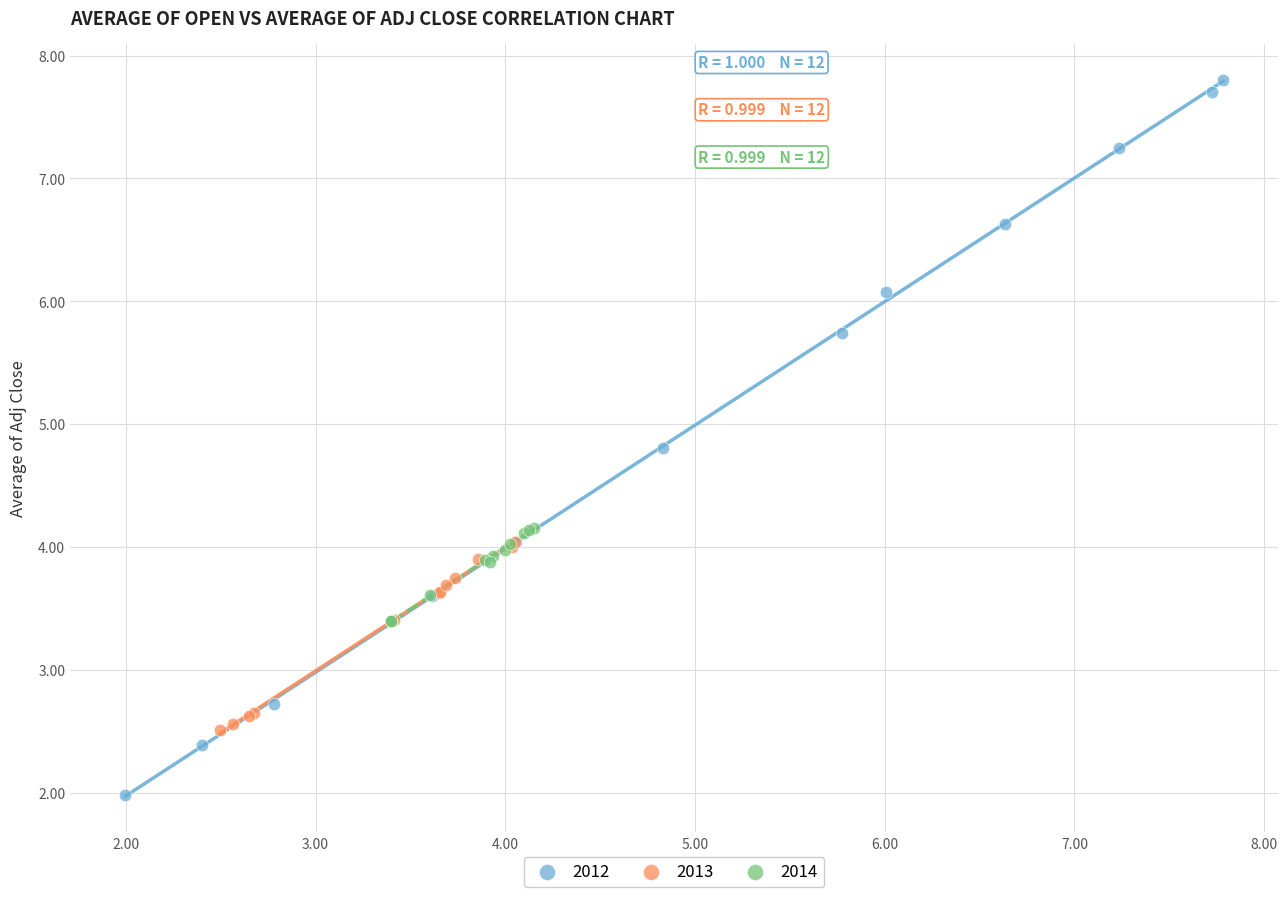

What are all the series names shown in the legend?

2012, 2013, 2014